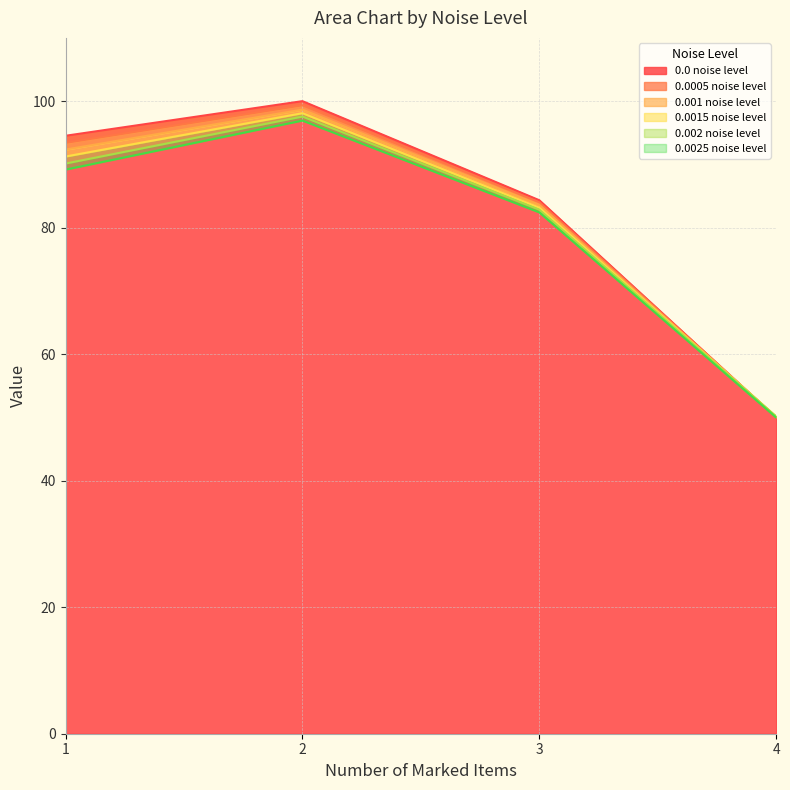

What is the value of the 0.001 noise level point at the 2nd from the left?

98.7